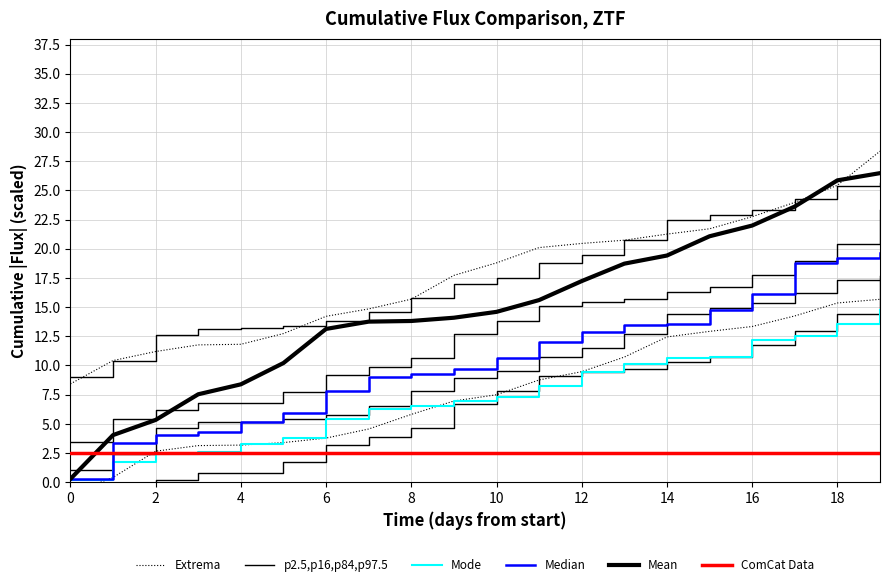

What is the average value of the Extrema series?

17.6